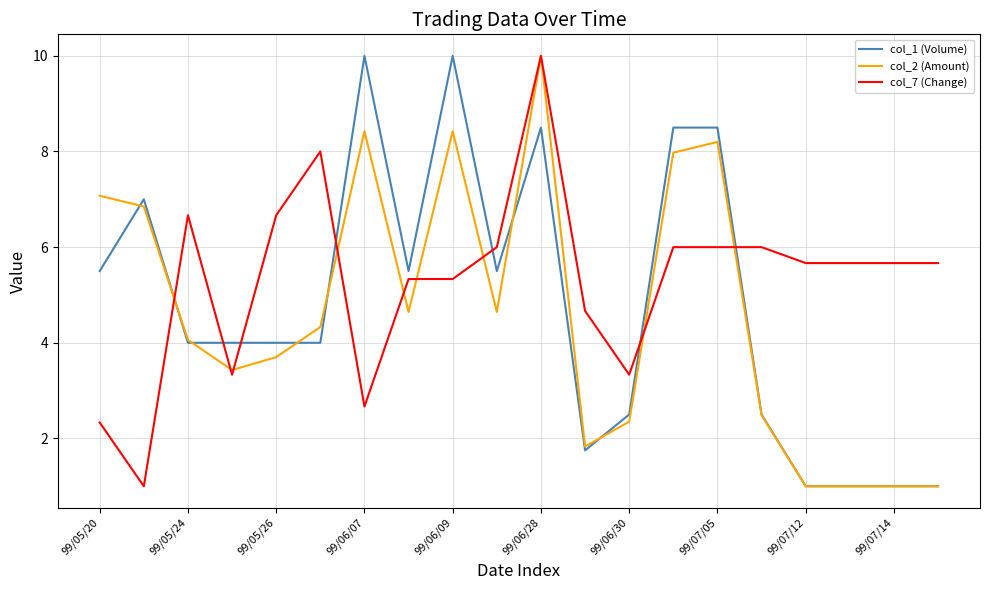

What are all the series names shown in the legend?

col_1 (Volume), col_2 (Amount), col_7 (Change)